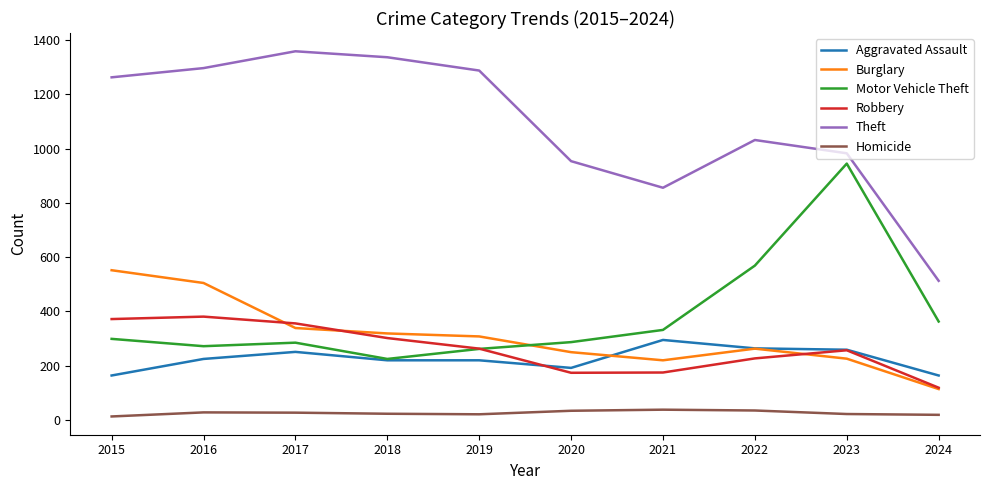

What is the minimum value for Aggravated Assault?

164